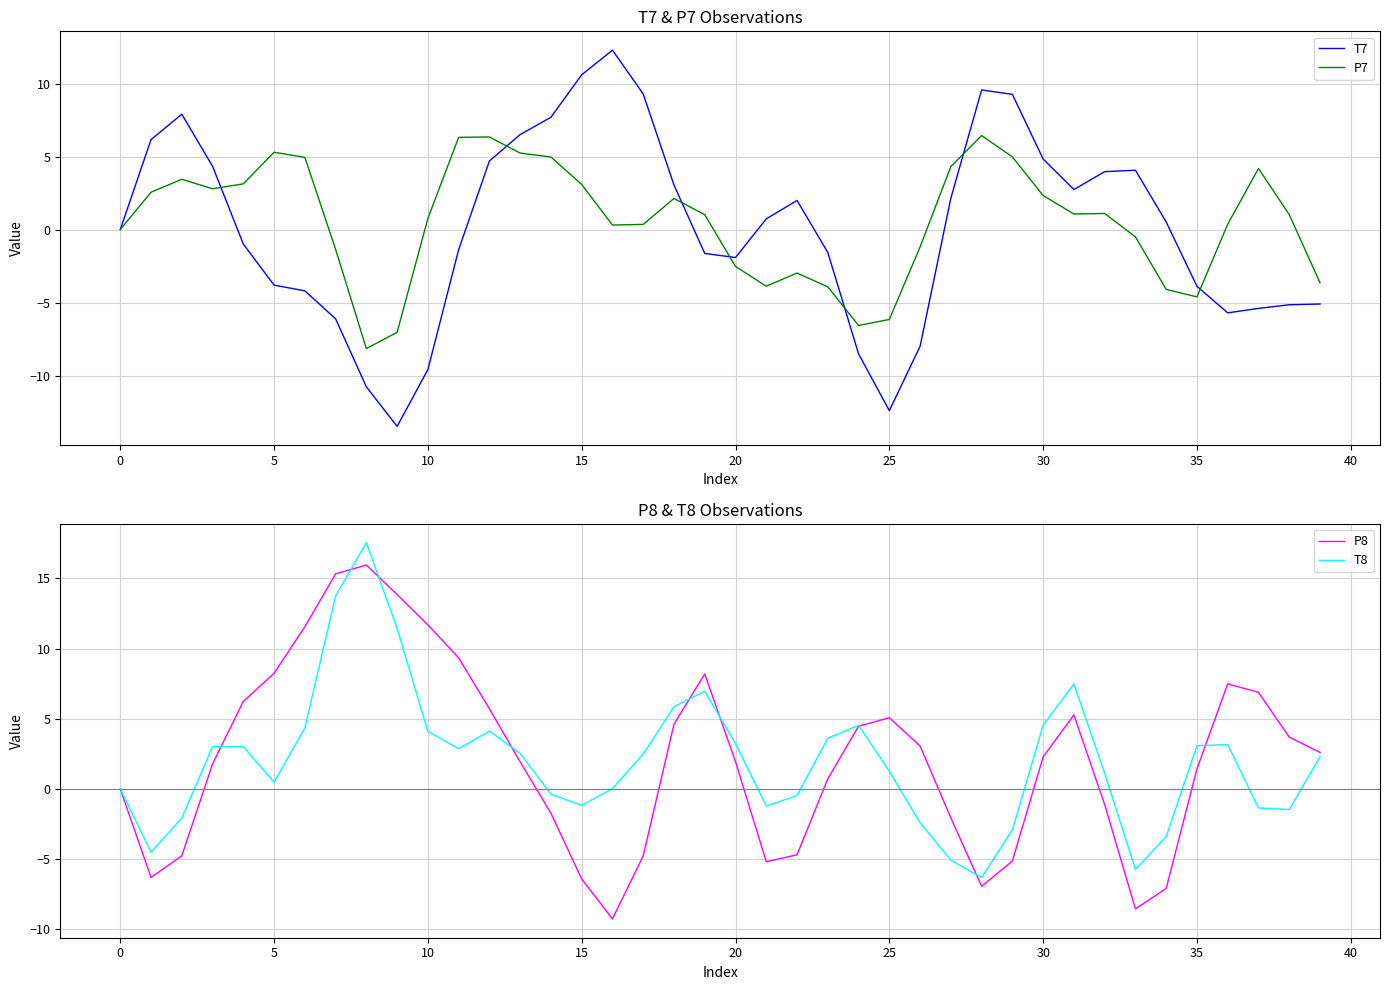

What is the sum of the P7 values at 11 and 30?

8.7